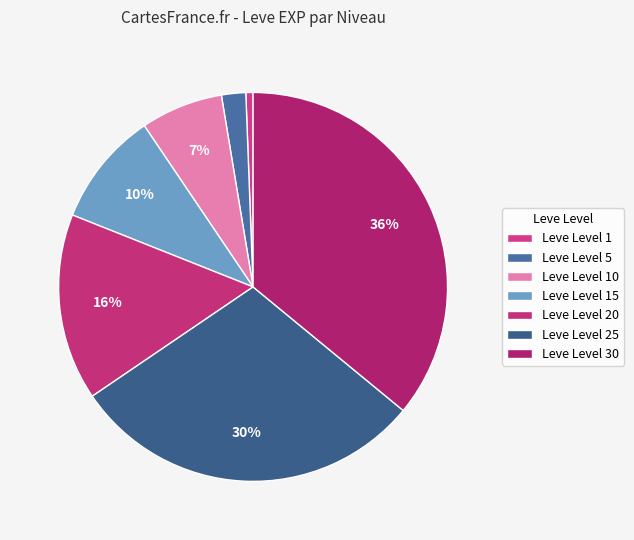

How many segments does this pie chart have?

7